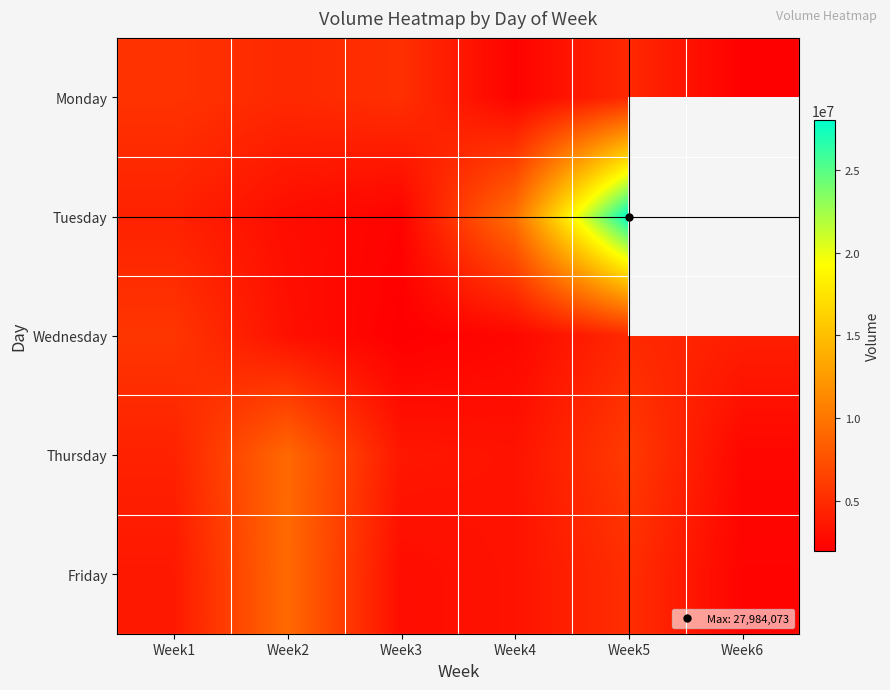

What is the minimum value shown in the chart?

1942968.0